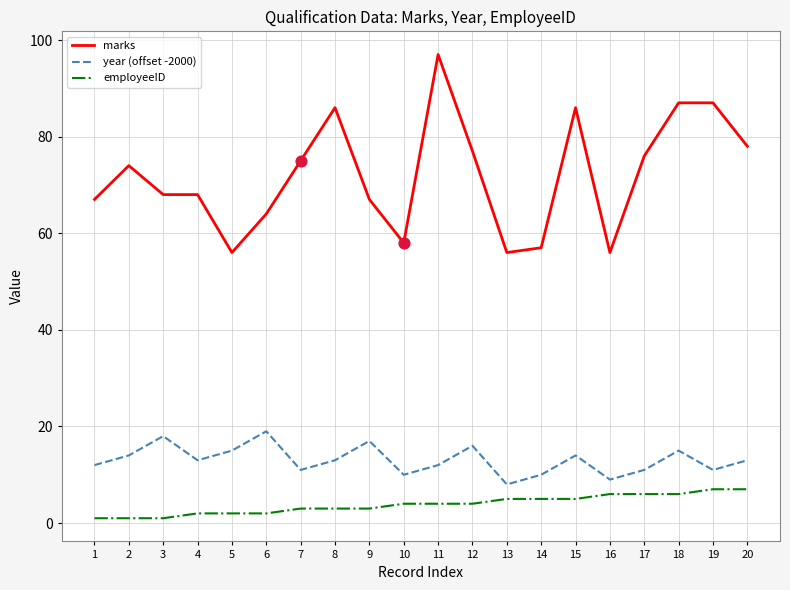

What is the total value across all series at 15?

105